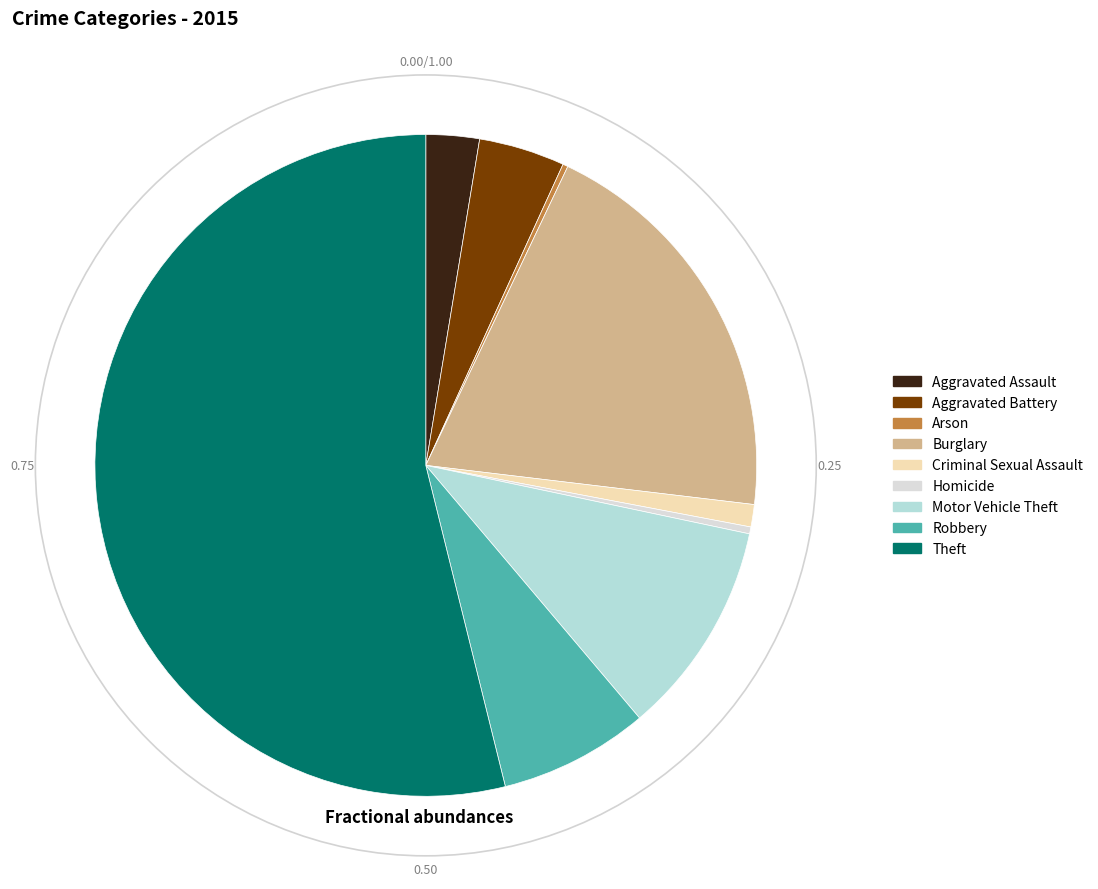

Which slice is the largest?

Theft